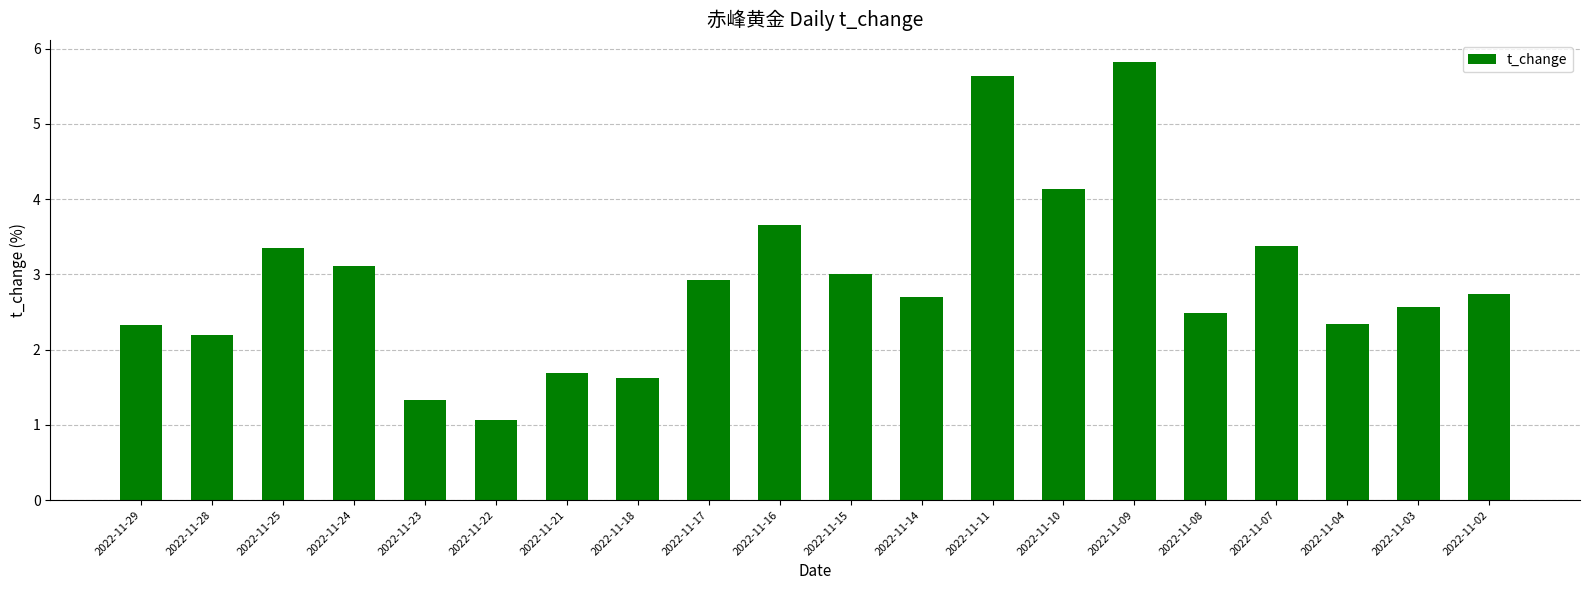

Which label corresponds to the smallest value in the chart?

2022-11-22